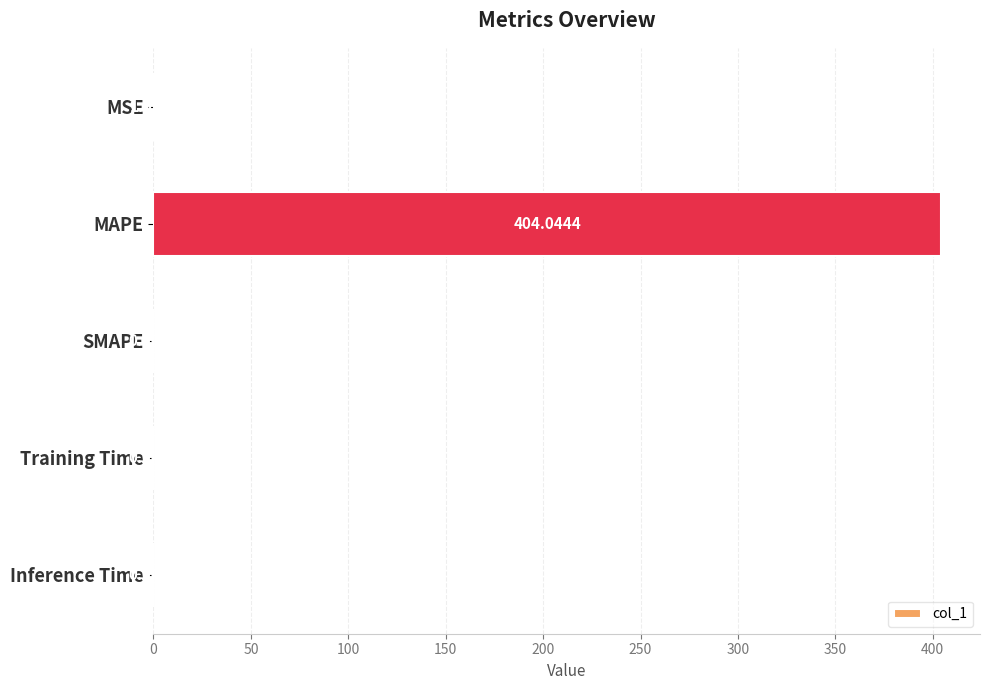

What is the change in value from MSE to Training Time?

-1.0